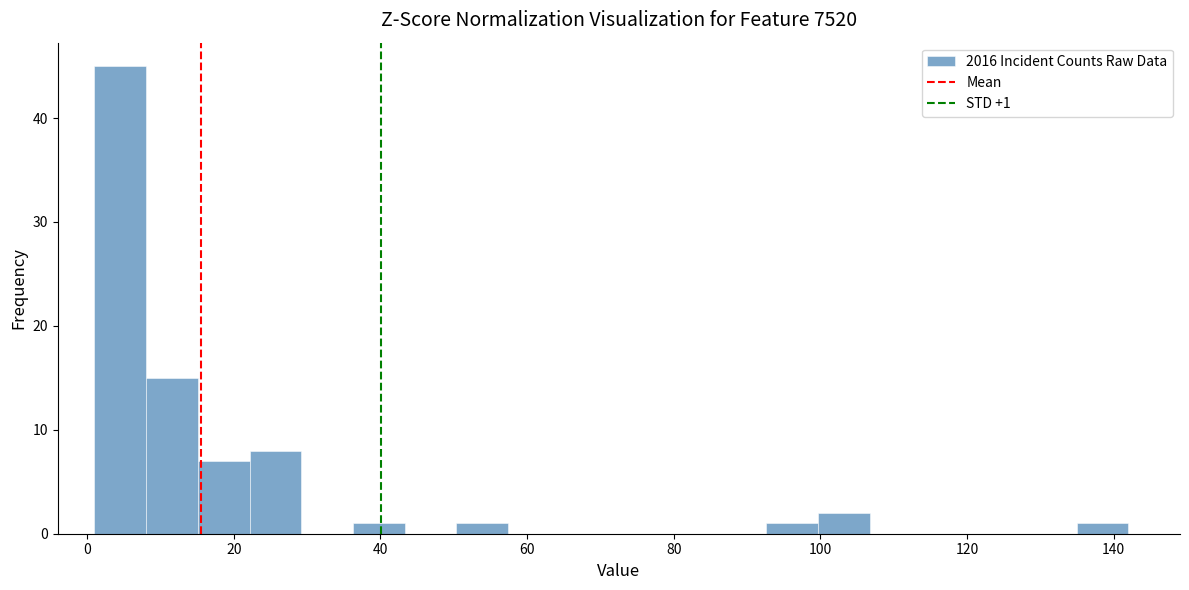

Around what value on the x-axis is the tallest bar? Give the approximate position of its centre, as read against the axis.

4